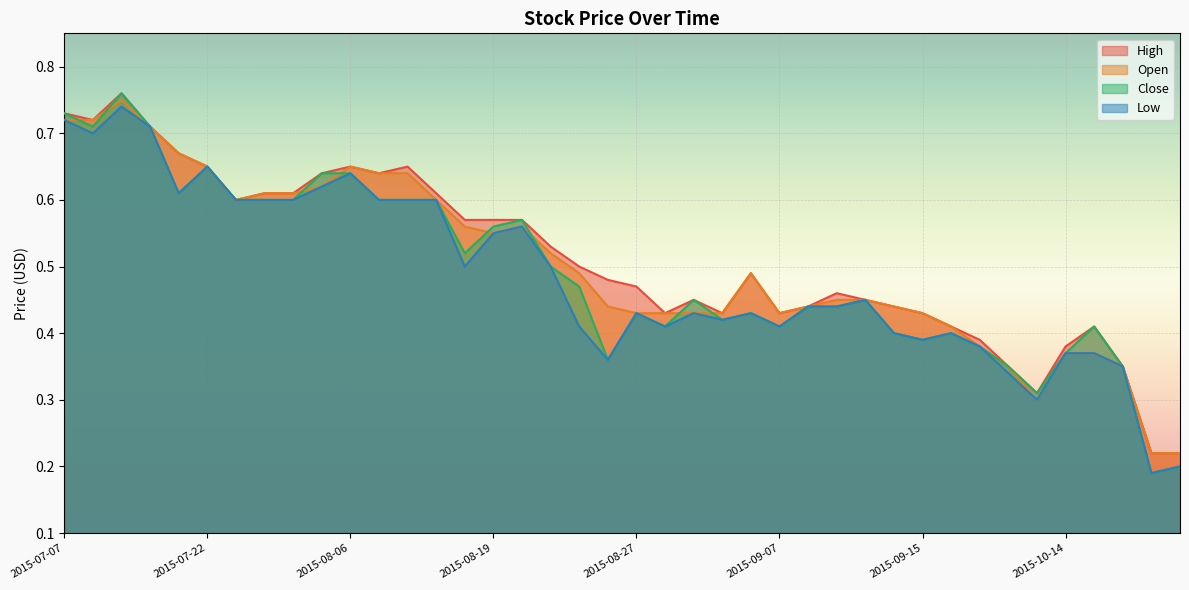

True or false: High and Low intersect in this chart.

False